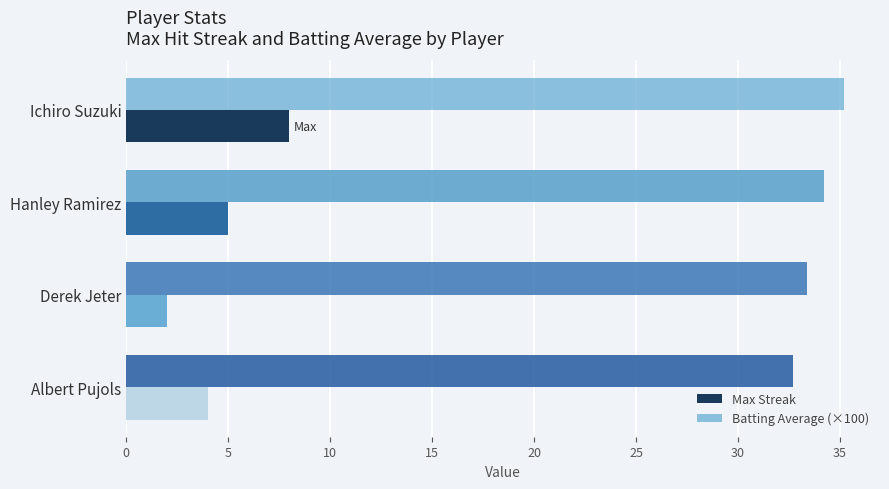

How many values in the Batting Average (×100) series are below 34?

2